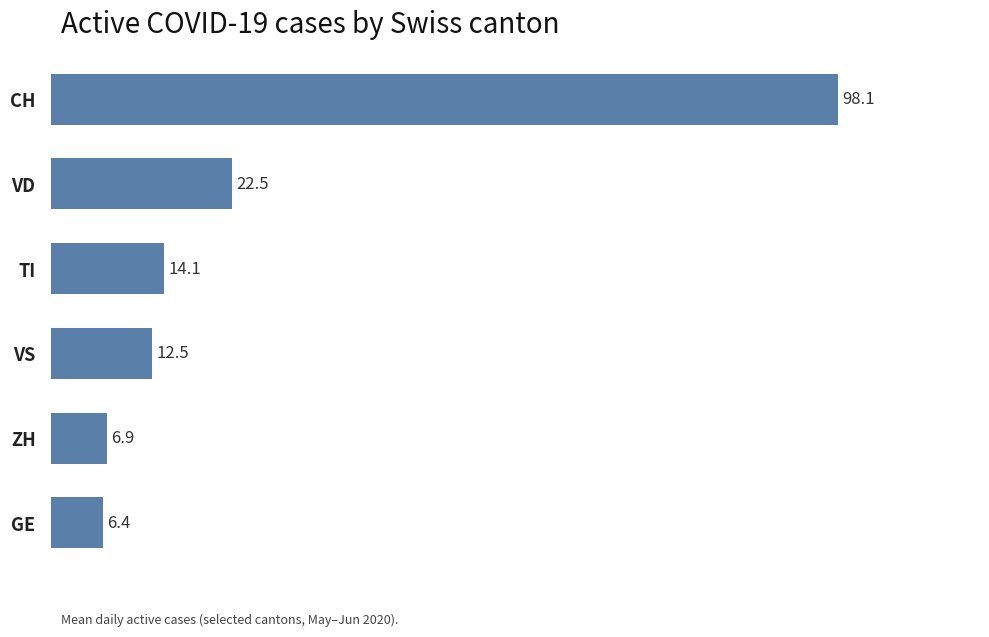

How many categories are shown in the chart?

6